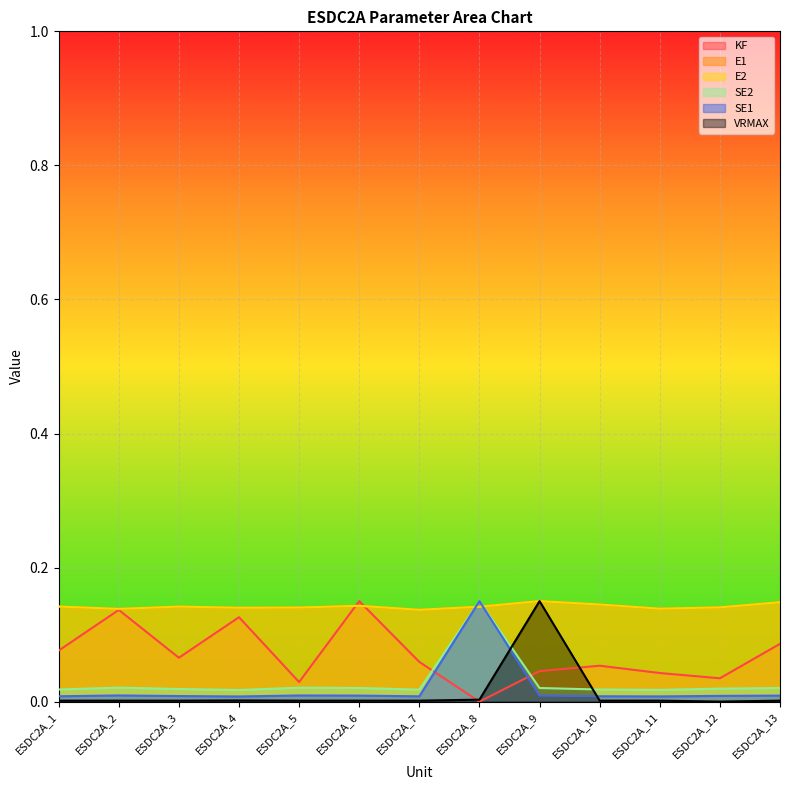

Between ESDC2A_5 and ESDC2A_7, which is larger?

ESDC2A_7